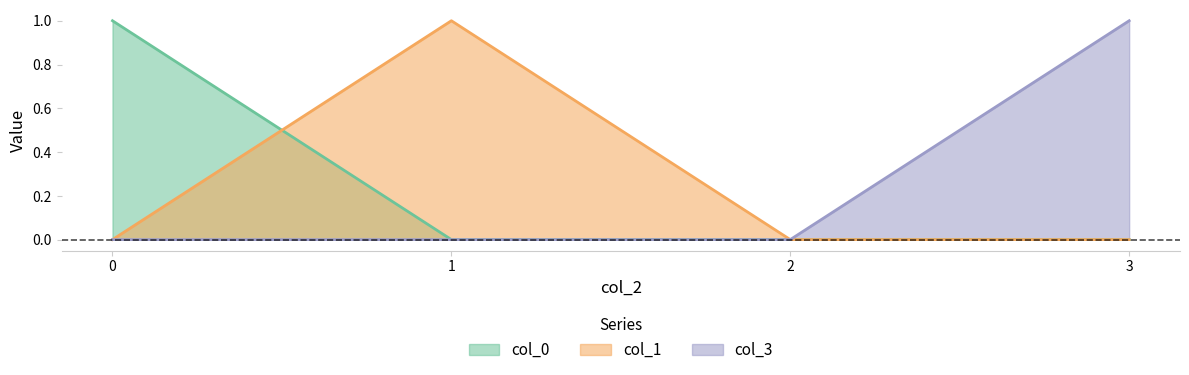

What is the sum of the col_0 values at 0 and 3?

1